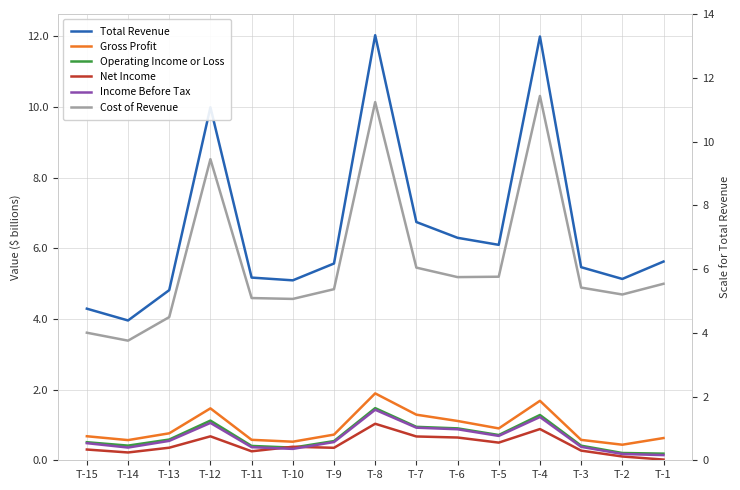

How many distinct data groups are displayed?

6